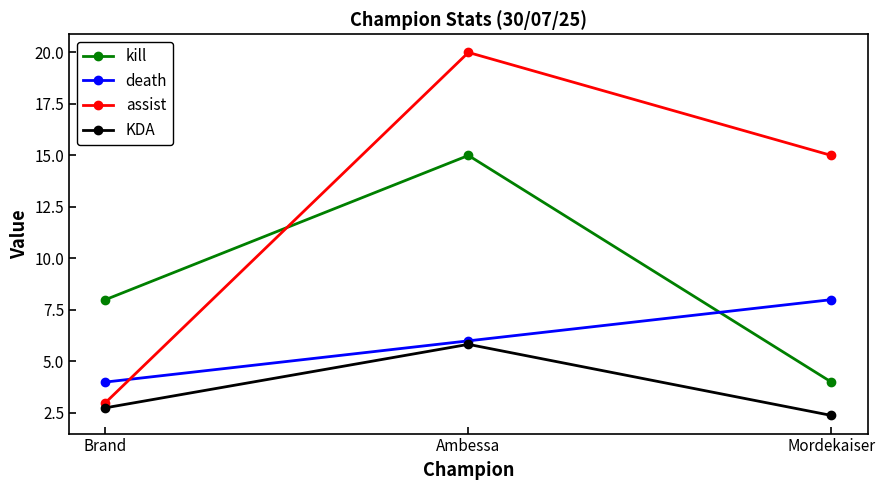

True or false: KDA has a value of 3.4 at Ambessa.

False